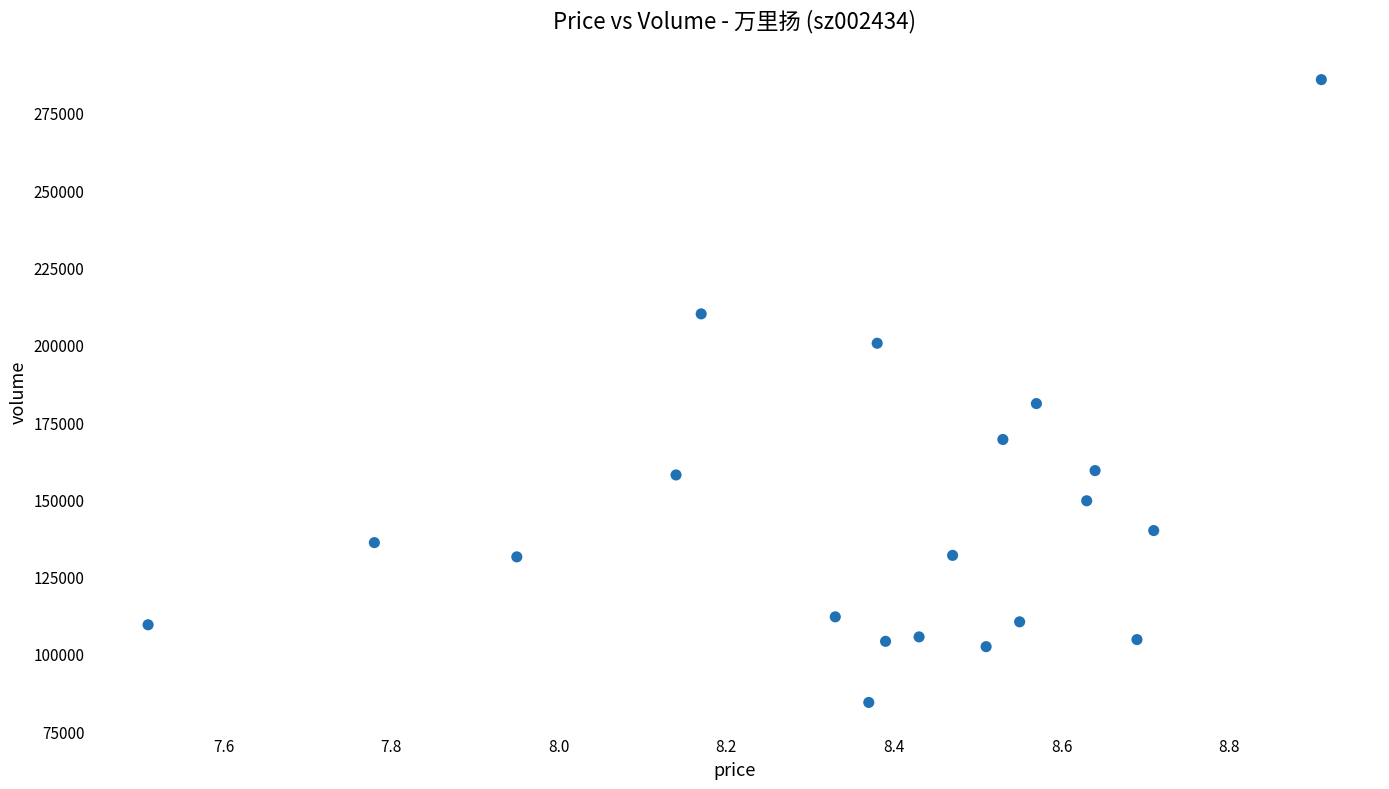

What Y value in the scatter plot is closest to 185030?

180971